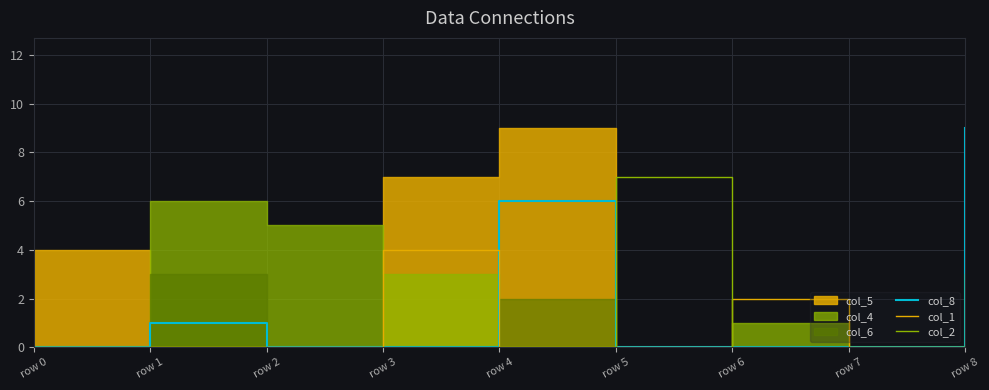

How many positive values does the col_8 series have?

3